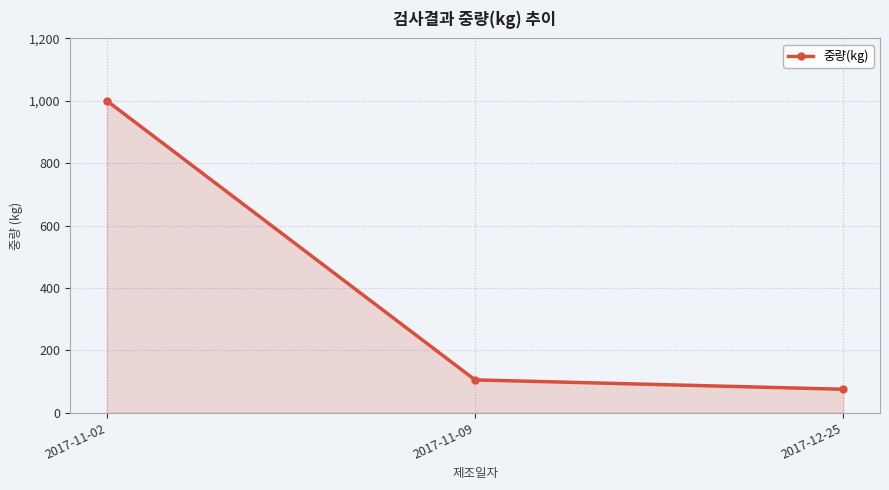

Where is the data nearest to the value 537?

2017-11-09